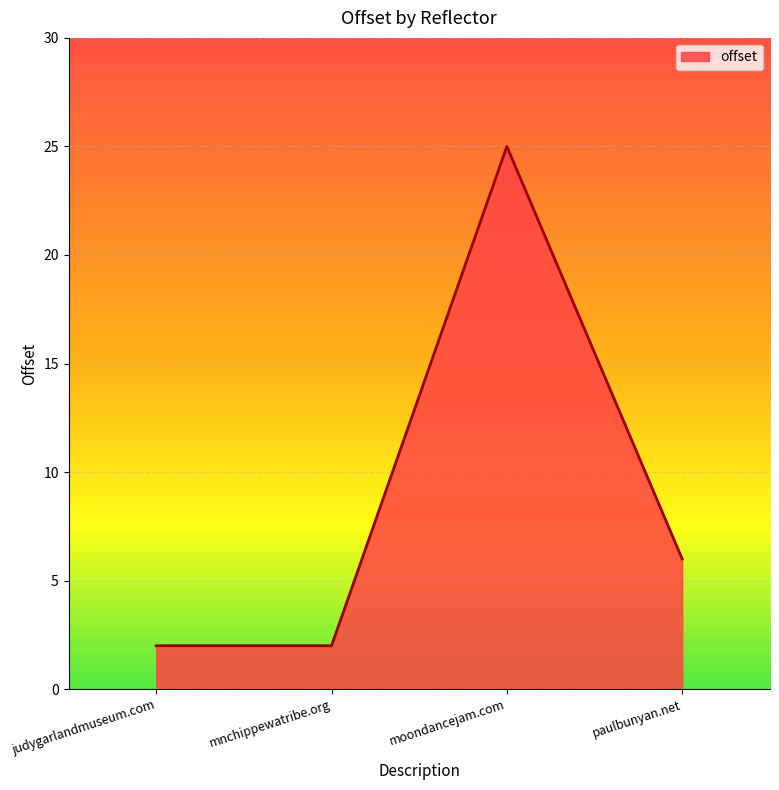

Which has a higher value, moondancejam.com or mnchippewatribe.org?

moondancejam.com